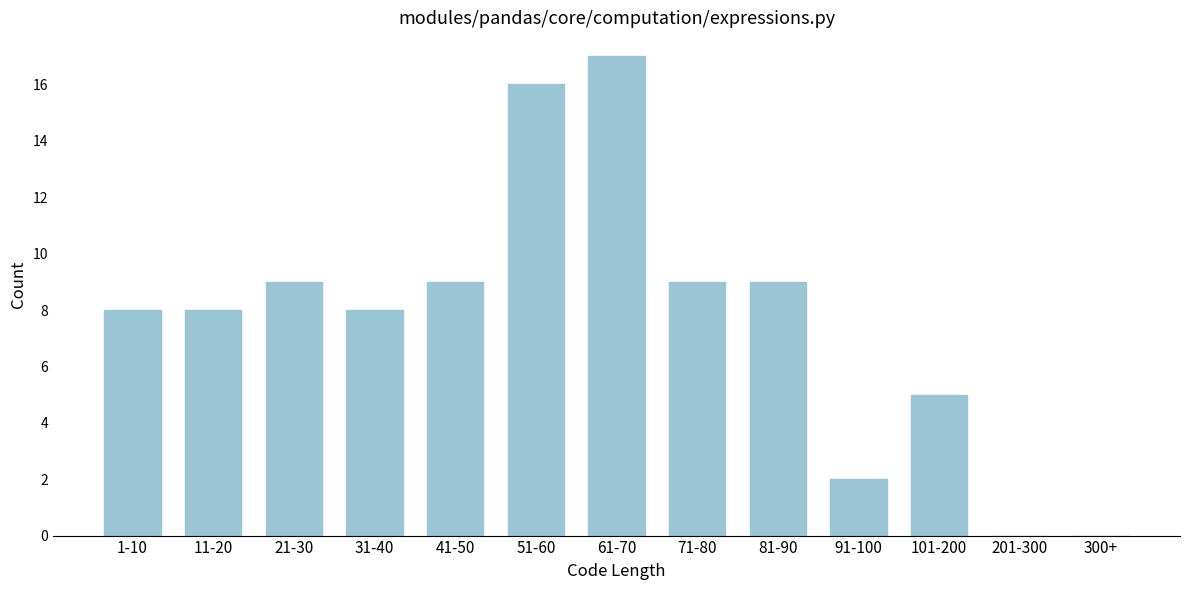

Reading left to right, transcribe all the data shown in this chart.

1-10=8	11-20=8	21-30=9	31-40=8	41-50=9	51-60=16	61-70=17	71-80=9	81-90=9	91-100=2	101-200=5	201-300=0	300+=0